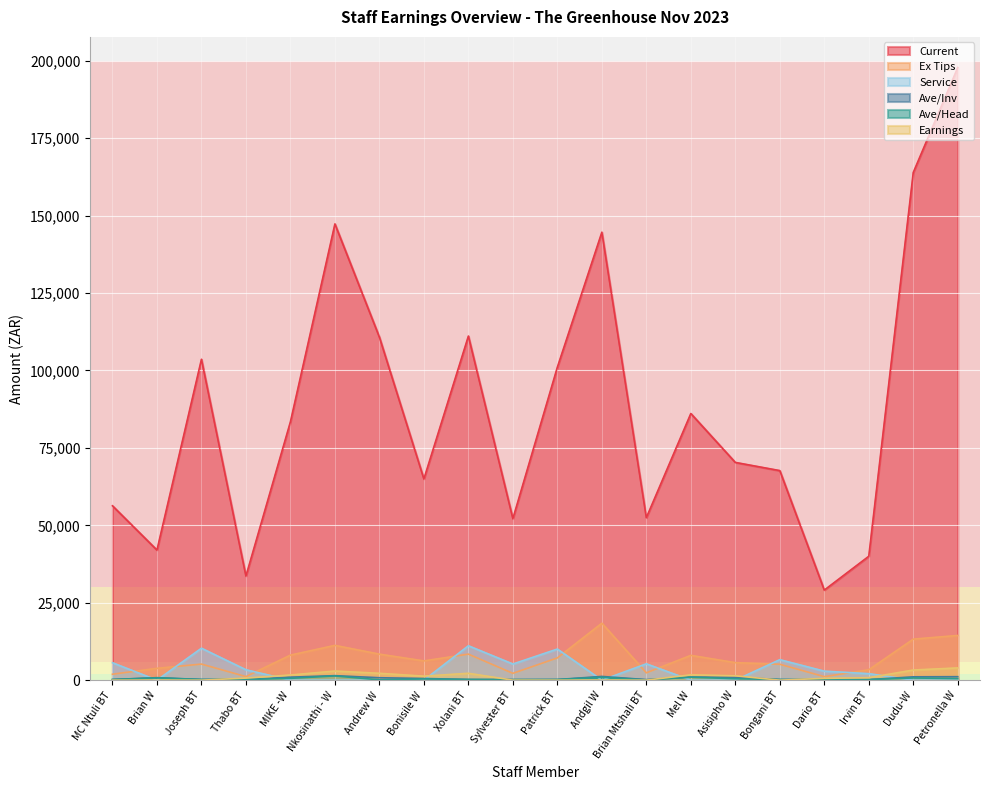

What is the greatest value displayed?

197821.0